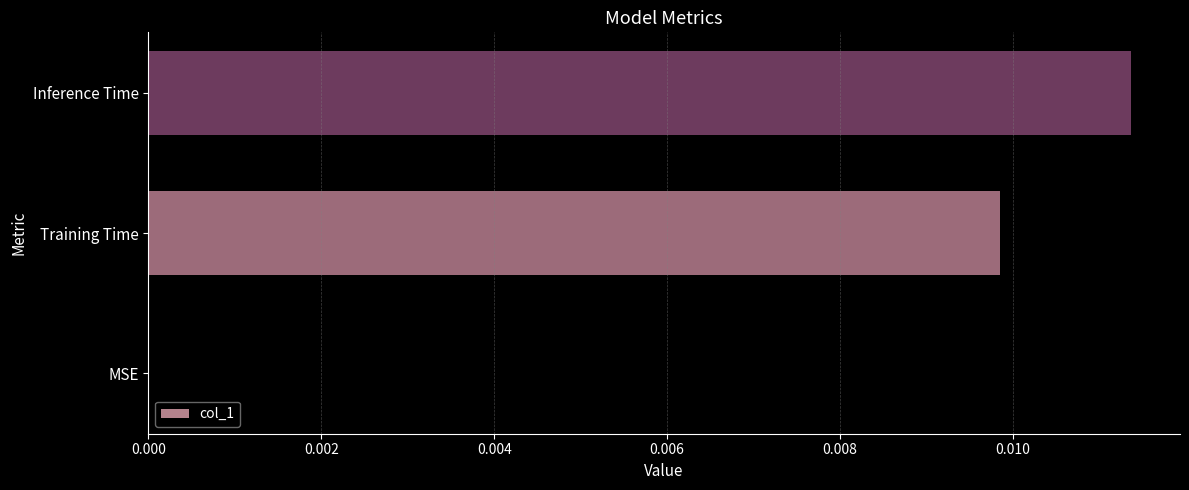

Are the bars grouped side by side (vs. stacked)?

No